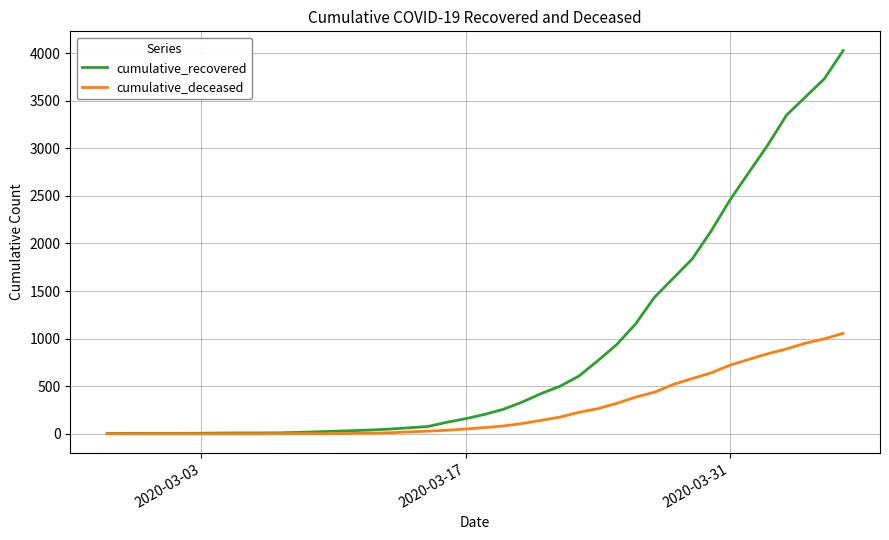

What is the minimum value for cumulative_recovered?

3